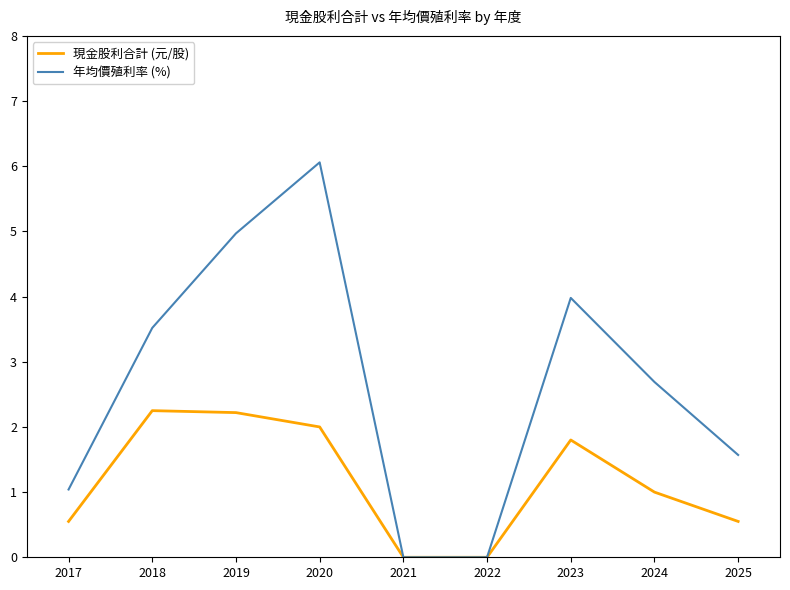

The value of 年均價殖利率 (%) at 2025 is 2.8. True or false?

False